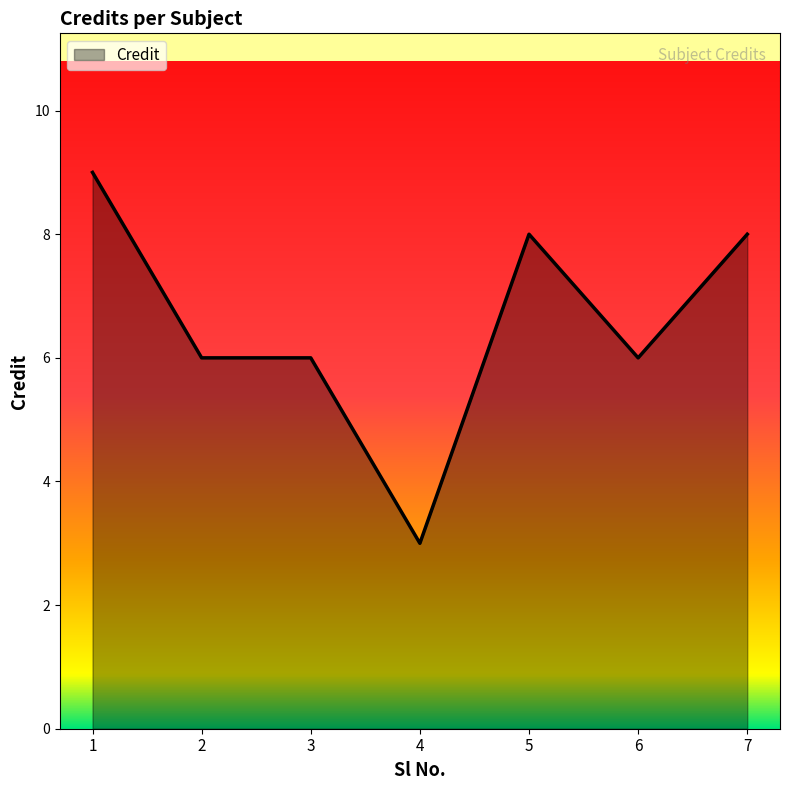

True or false: there are more than 2 points higher than both neighbors.

False